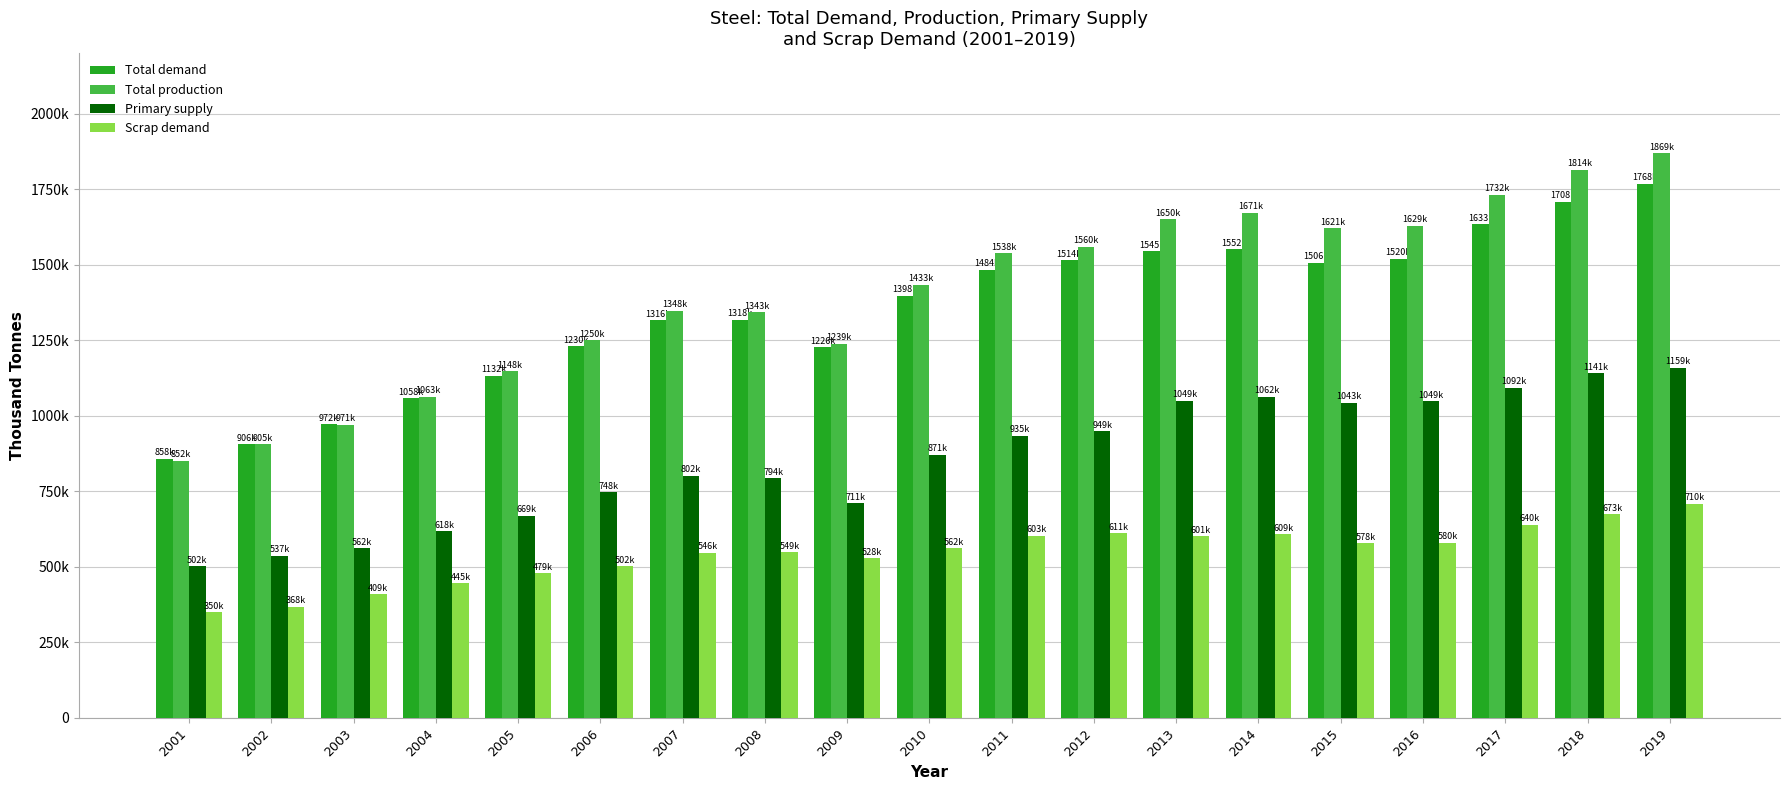

What is the difference between the Total production values at 2010 and 2006?

183000.0